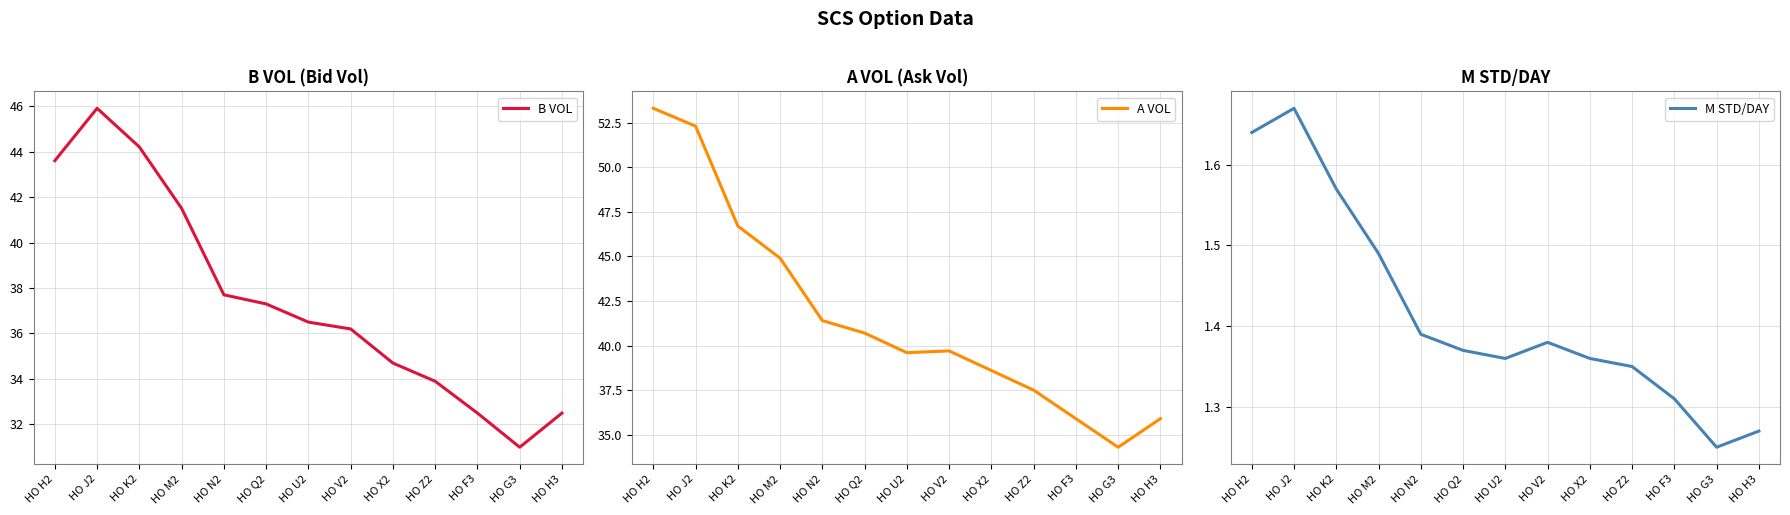

Reading left to right, extract all data points from this chart.

B VOL: 43.6	45.9	44.2	41.5	37.7	37.3	36.5	36.2	34.7	33.9	32.5	31.0	32.5
A VOL: 53.3	52.3	46.7	44.9	41.4	40.7	39.6	39.7	38.6	37.5	35.9	34.3	35.9
M STD/DAY: 1.6	1.7	1.6	1.5	1.4	1.4	1.4	1.4	1.4	1.4	1.3	1.2	1.3